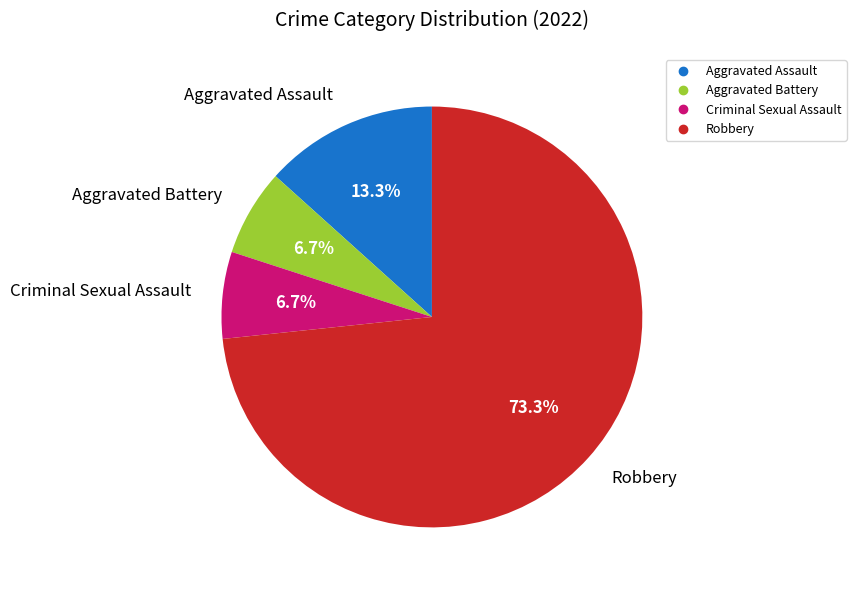

To the nearest percent, what portion does Aggravated Assault represent?

13%